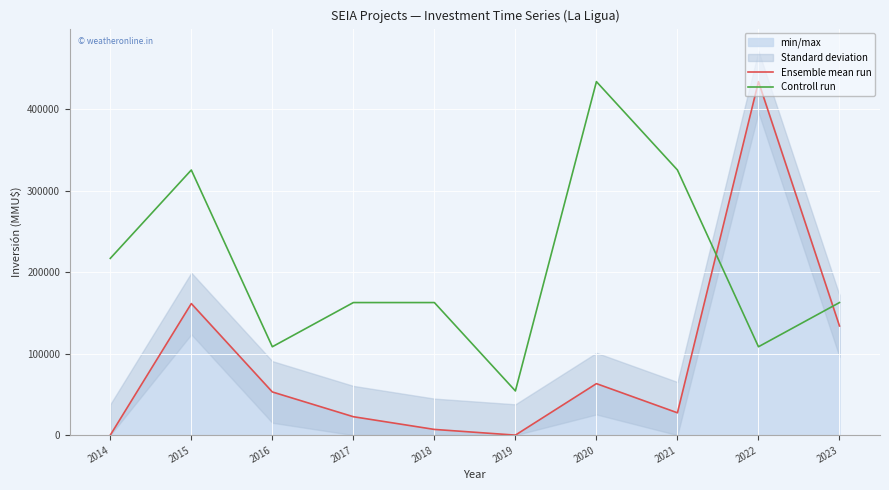

Reading left to right, transcribe all the data shown in this chart.

Ensemble mean run: 15	161500	53000	22600	7000	0	63212	27400	434000	134000
Controll run: 217000	325500	108500	162750	162750	54250	434000	325500	108500	162750